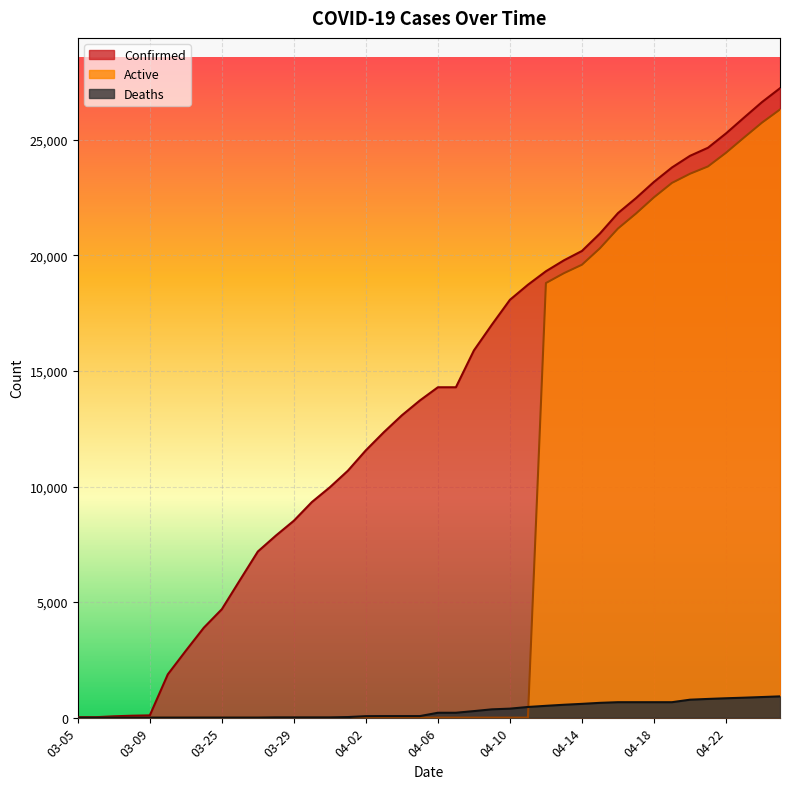

True or false: Deaths and Confirmed cross at least once.

False